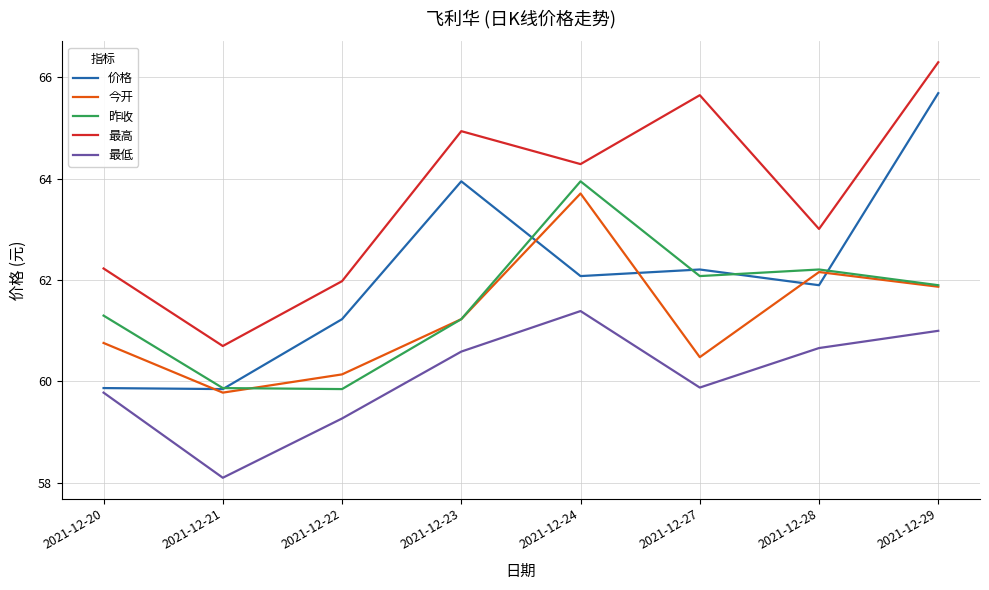

The 昨收 series shows 59.9 at 2021-12-21. True or false?

True